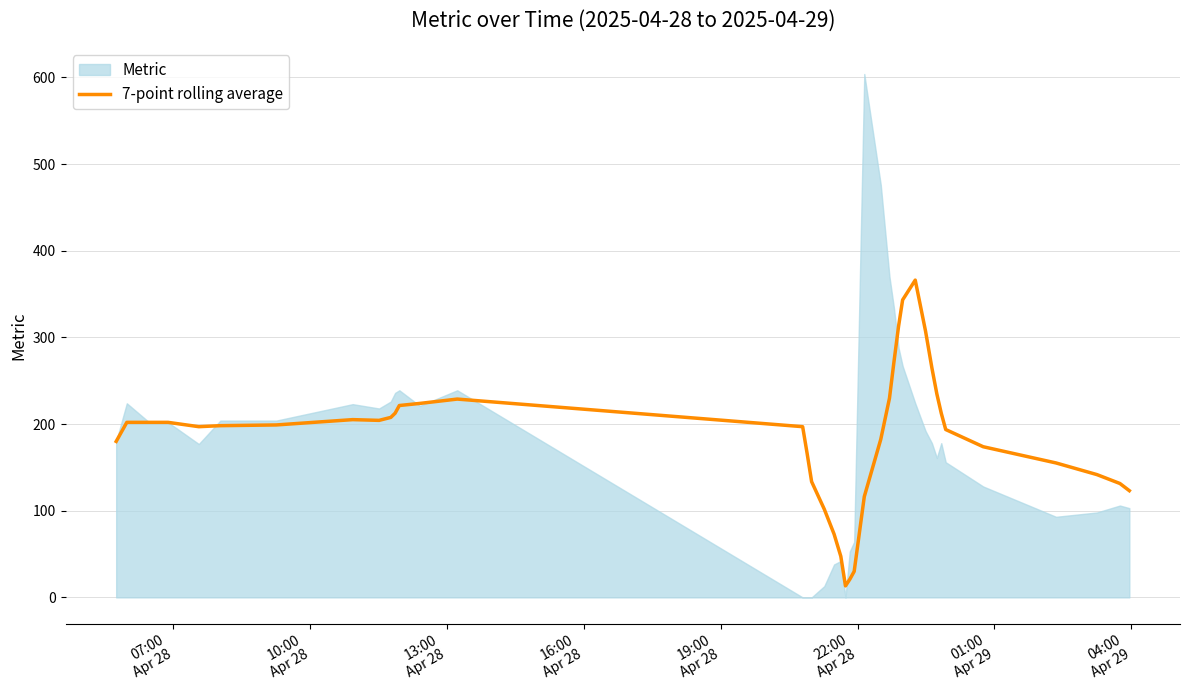

What is the lowest value of the 7-point rolling average series?

13.3